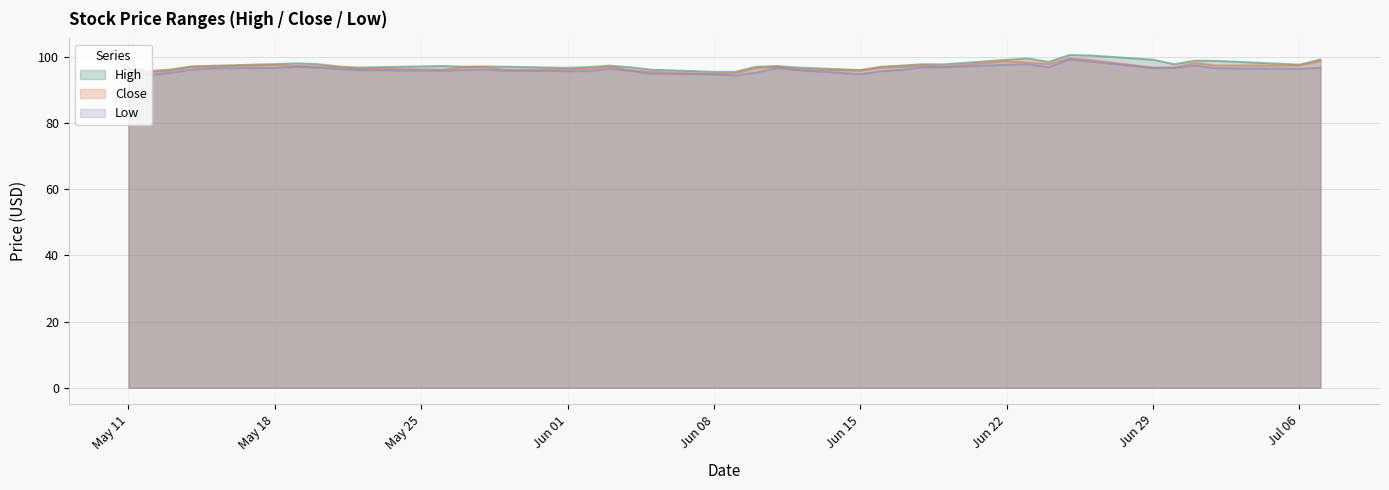

List the series in order of their overall mean, lowest first.

Low, Close, High